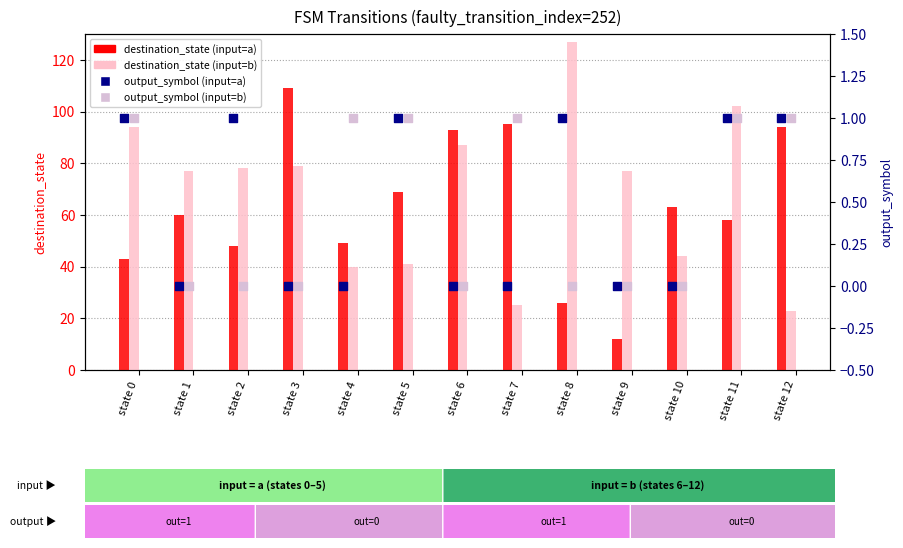

At how many categories does at least one series exceed 3?

13